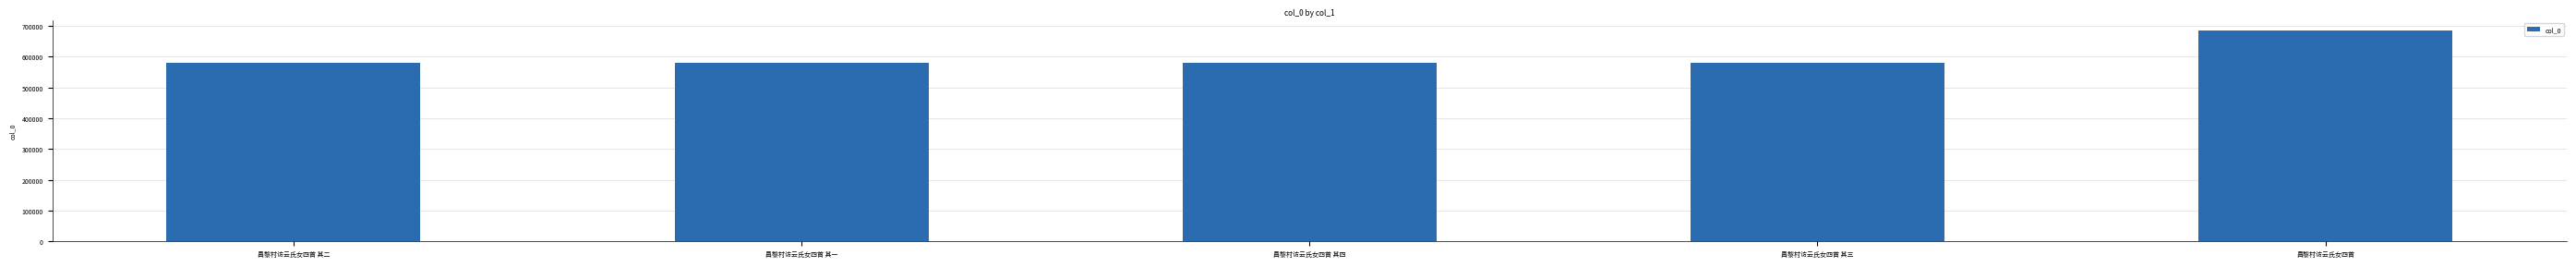

Which label corresponds to the largest value in the chart?

昌黎村访云氏女四首